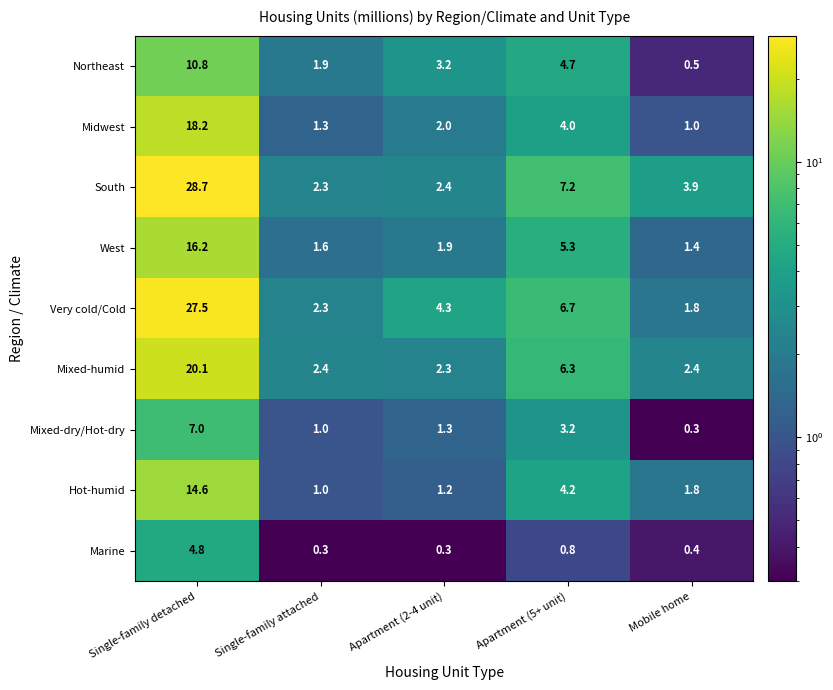

What is the approximate value of Midwest at Apartment (5+ unit)?

4.0